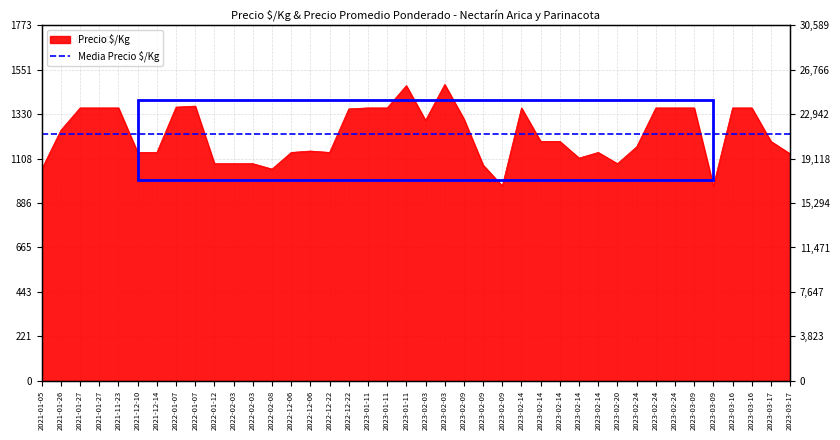

Rank the categories by value from lowest to highest.

2023-02-09, 2023-03-09, 2021-01-05, 2022-02-08, 2023-02-09, 2022-01-12, 2022-02-03, 2022-02-03, 2023-02-20, 2023-02-14, 2023-03-17, 2021-12-10, 2021-12-14, 2022-12-06, 2022-12-22, 2023-02-14, 2022-12-06, 2023-02-24, 2023-02-14, 2023-02-14, 2023-03-17, 2021-01-26, 2023-02-03, 2023-02-09, 2022-12-22, 2021-01-27, 2021-01-27, 2021-11-23, 2023-01-11, 2023-01-11, 2023-02-14, 2023-02-24, 2023-02-24, 2023-03-09, 2023-03-16, 2023-03-16, 2022-01-07, 2022-01-07, 2023-01-11, 2023-02-03